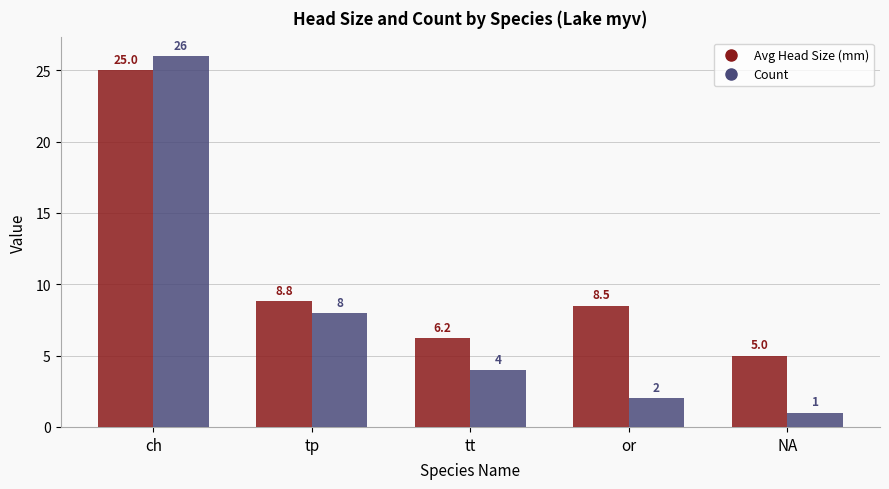

Which series has the largest total across all categories?

Avg Head Size (mm)